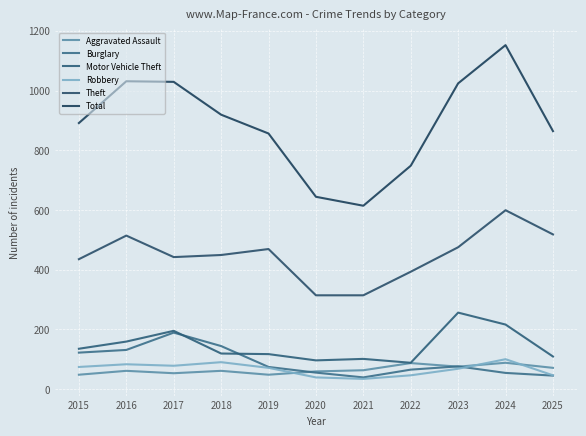

Does the chart display data point markers on the line(s)?

No